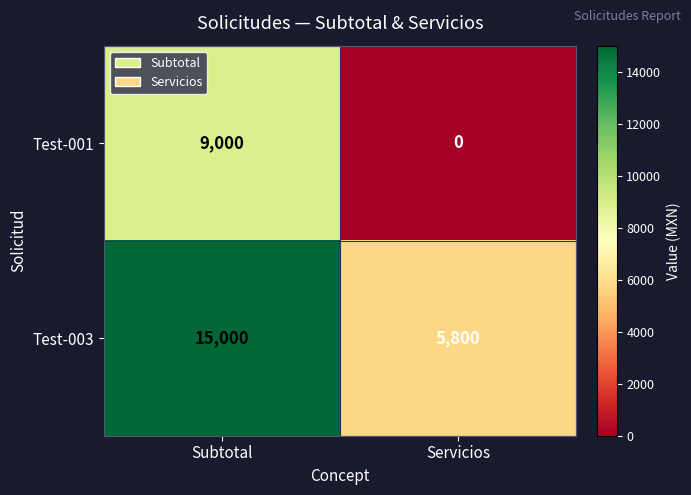

What is the spread (max minus min) of values at Servicios?

5800